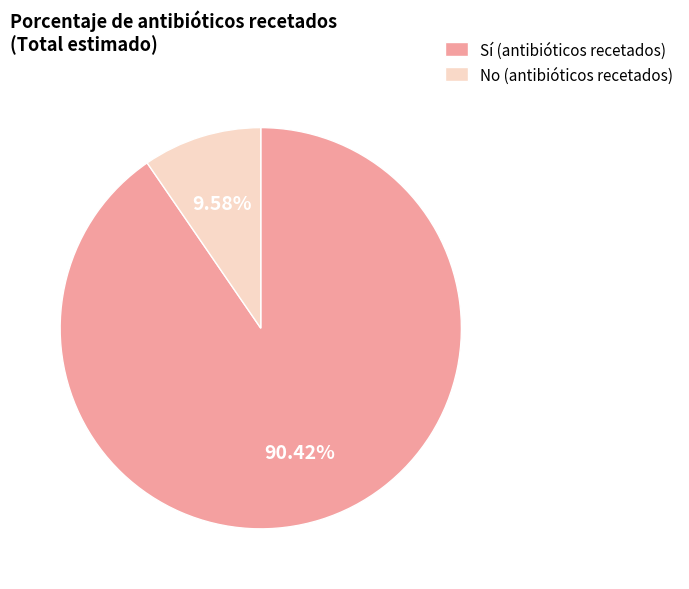

Rank the categories by value from highest to lowest.

Sí (antibióticos recetados), No (antibióticos recetados)